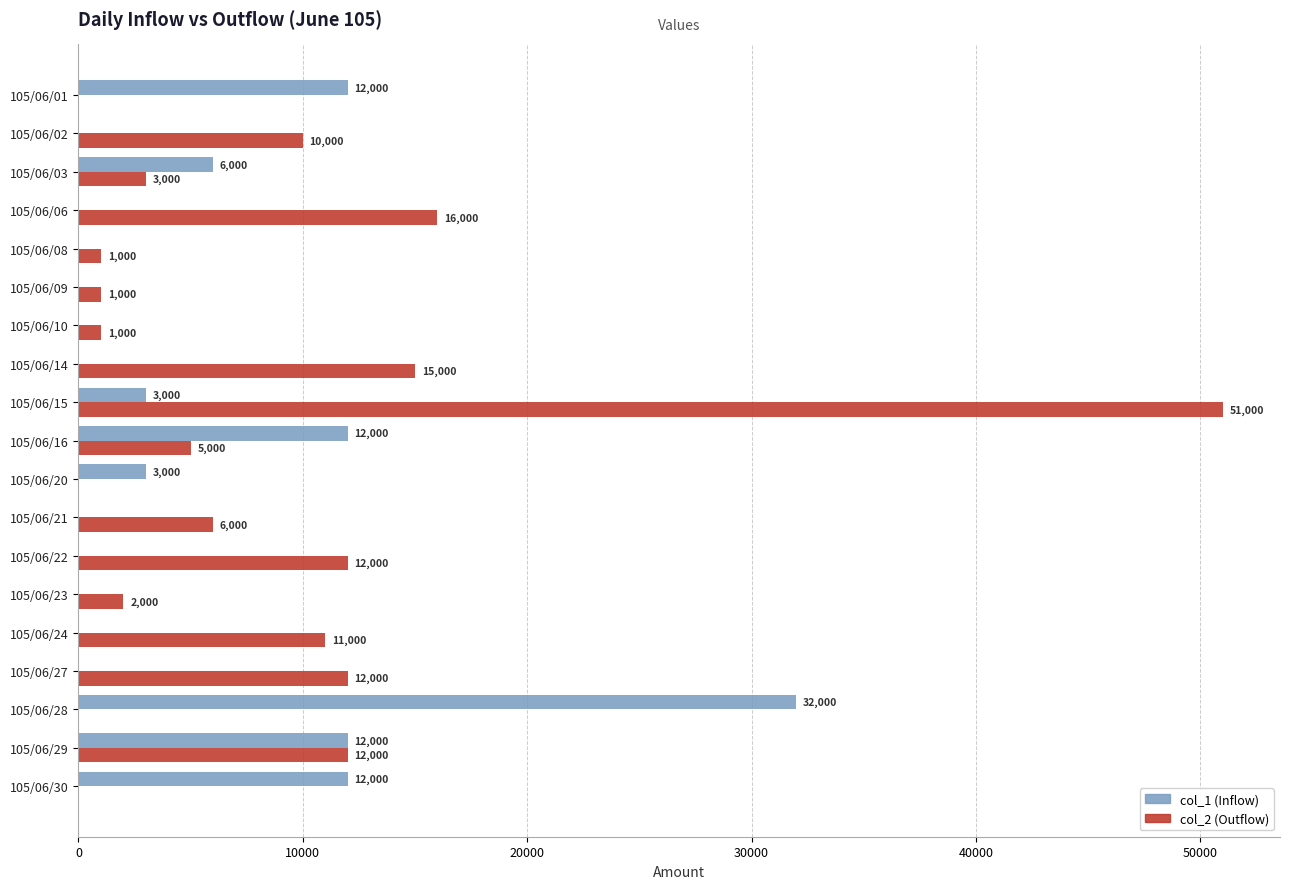

How many data points in col_1 (Inflow) are above 0?

8